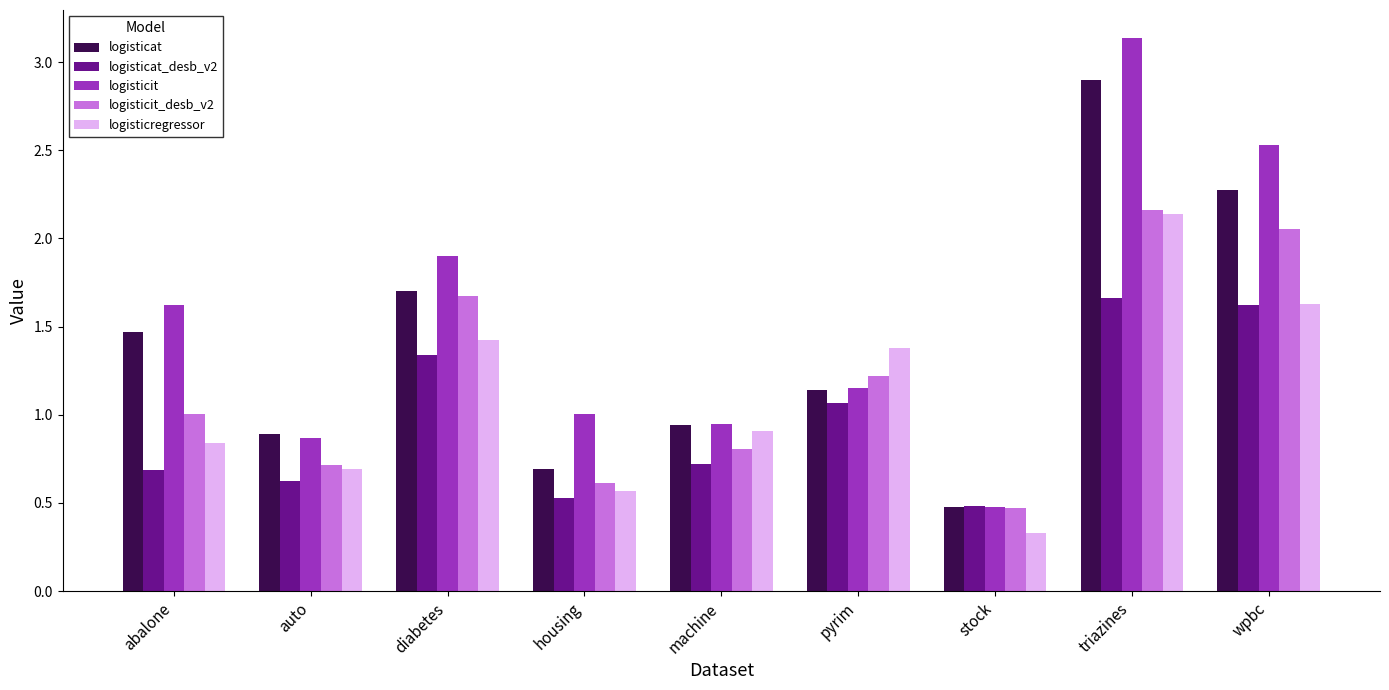

What is the average value of the logisticat series?

1.4